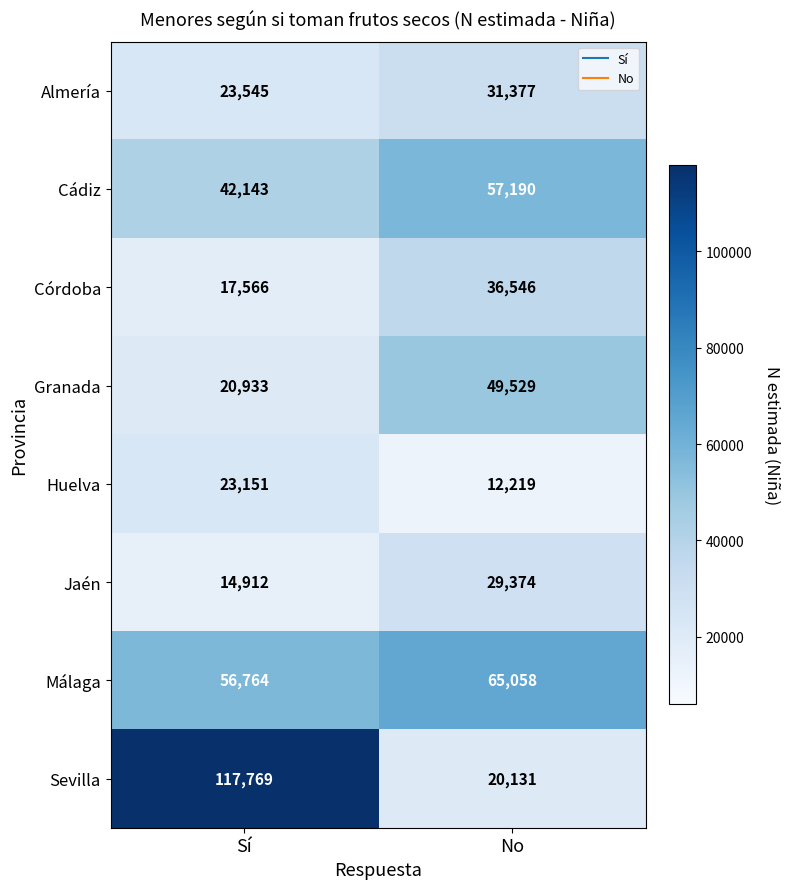

Where is Córdoba nearest to the value 27056?

Sí